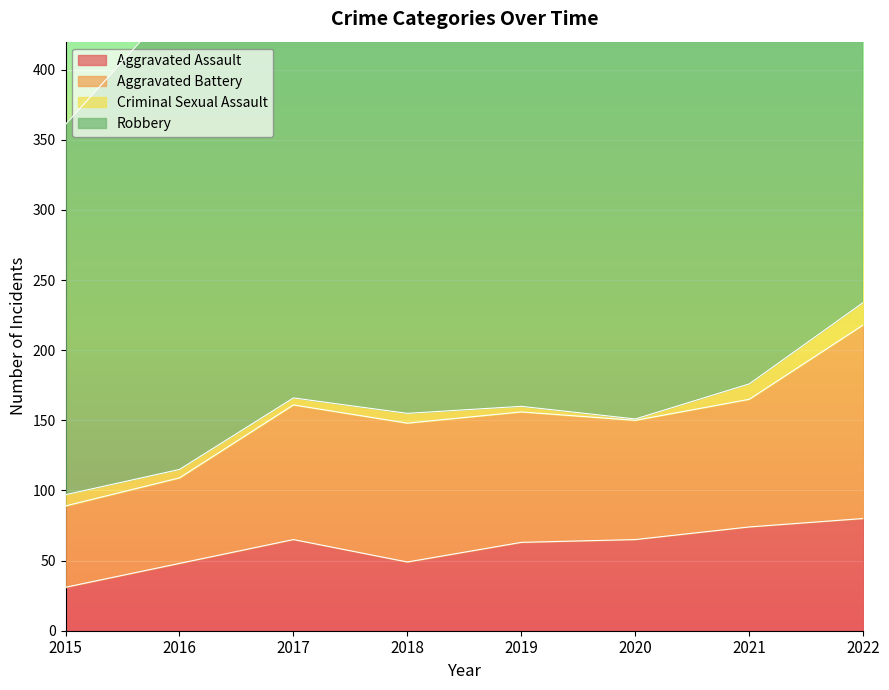

What is the value of the Robbery point at the 2nd from the left?

336